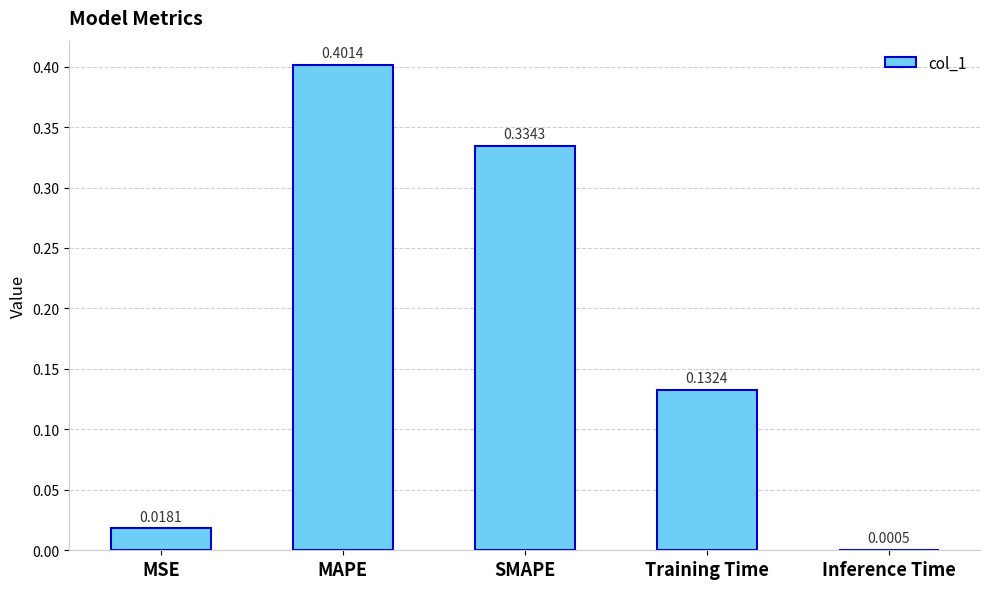

Where is the data nearest to the value 0?

Inference Time